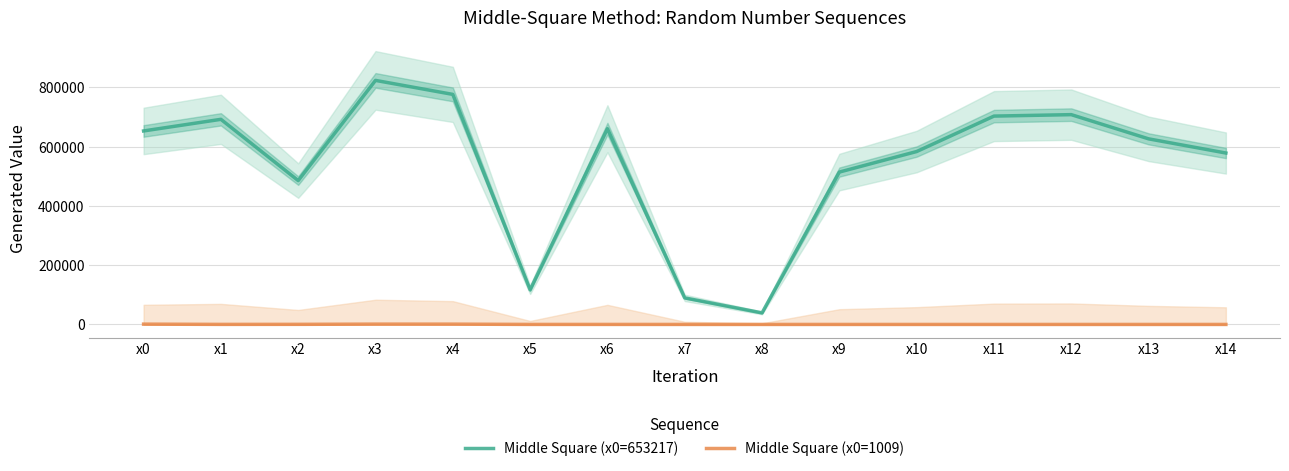

The Middle Square (x0=1009) series shows 360 at x13. True or false?

False